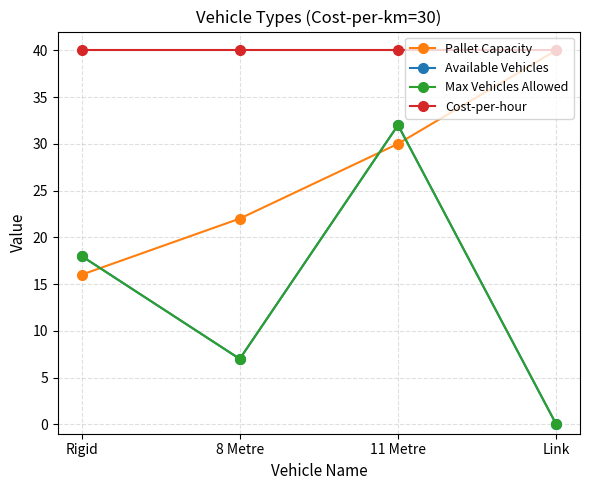

Count the Pallet Capacity values in the range 22 to 40.

3